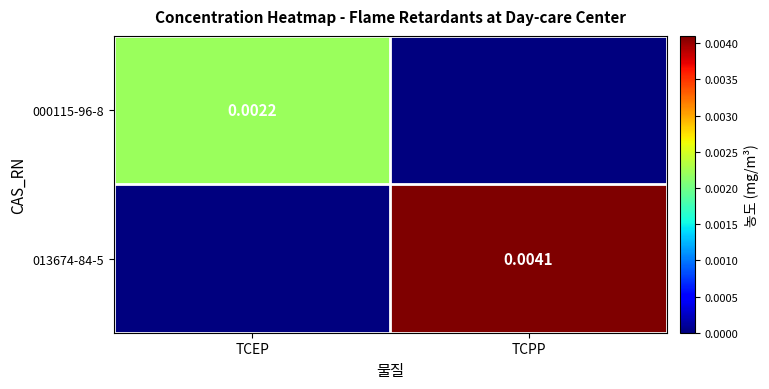

Which label corresponds to the largest value in the chart?

TCPP